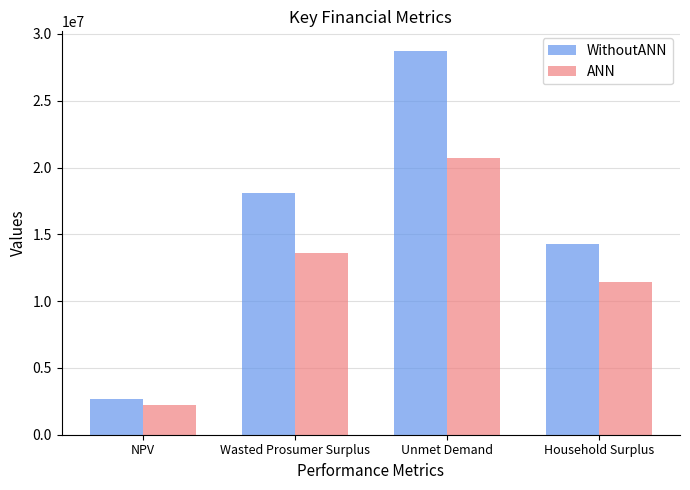

How many bars are there in total?

8